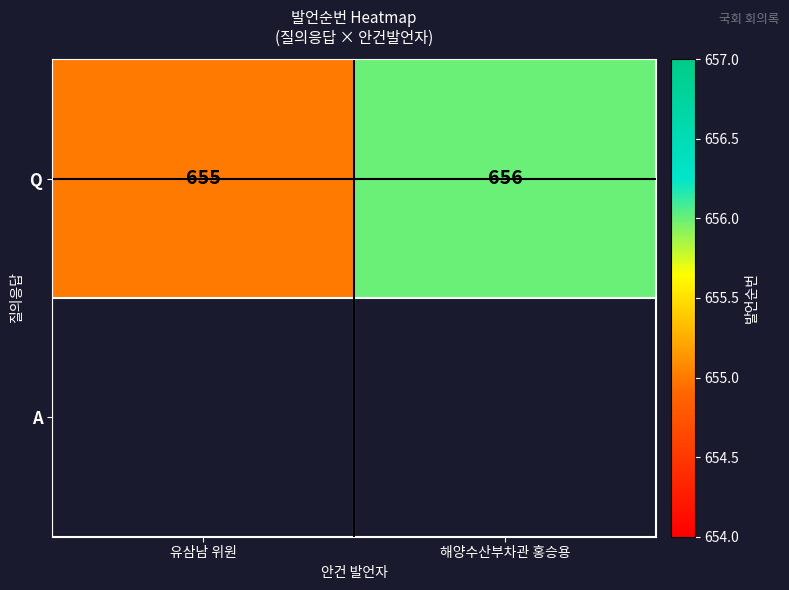

Approximately how many times larger is the value at 해양수산부차관 홍승용 compared to 유삼남 위원?

1.0